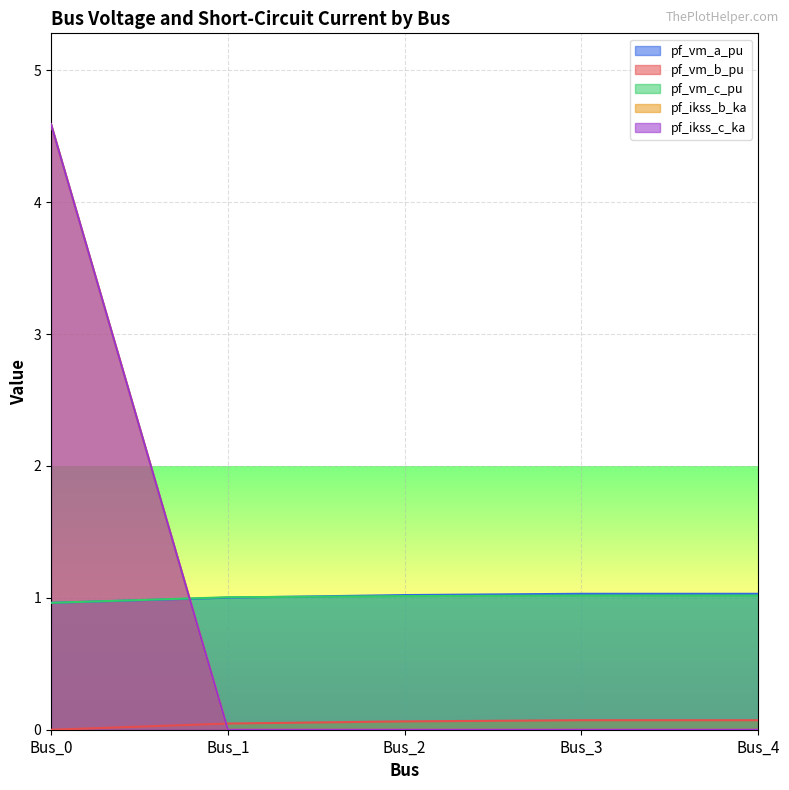

What is the total value across all series at Bus_2?

2.1